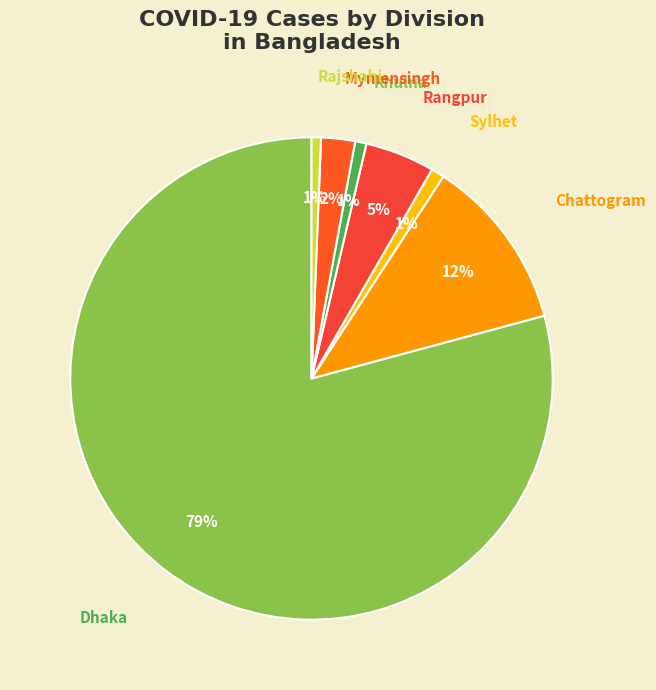

Count the number of slices in the pie.

7